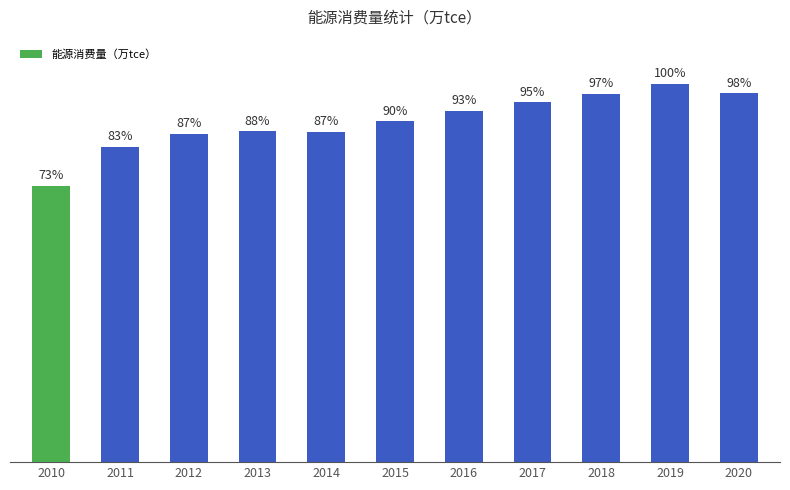

What is the sum of the values at 2019 and 2011?

59087.5